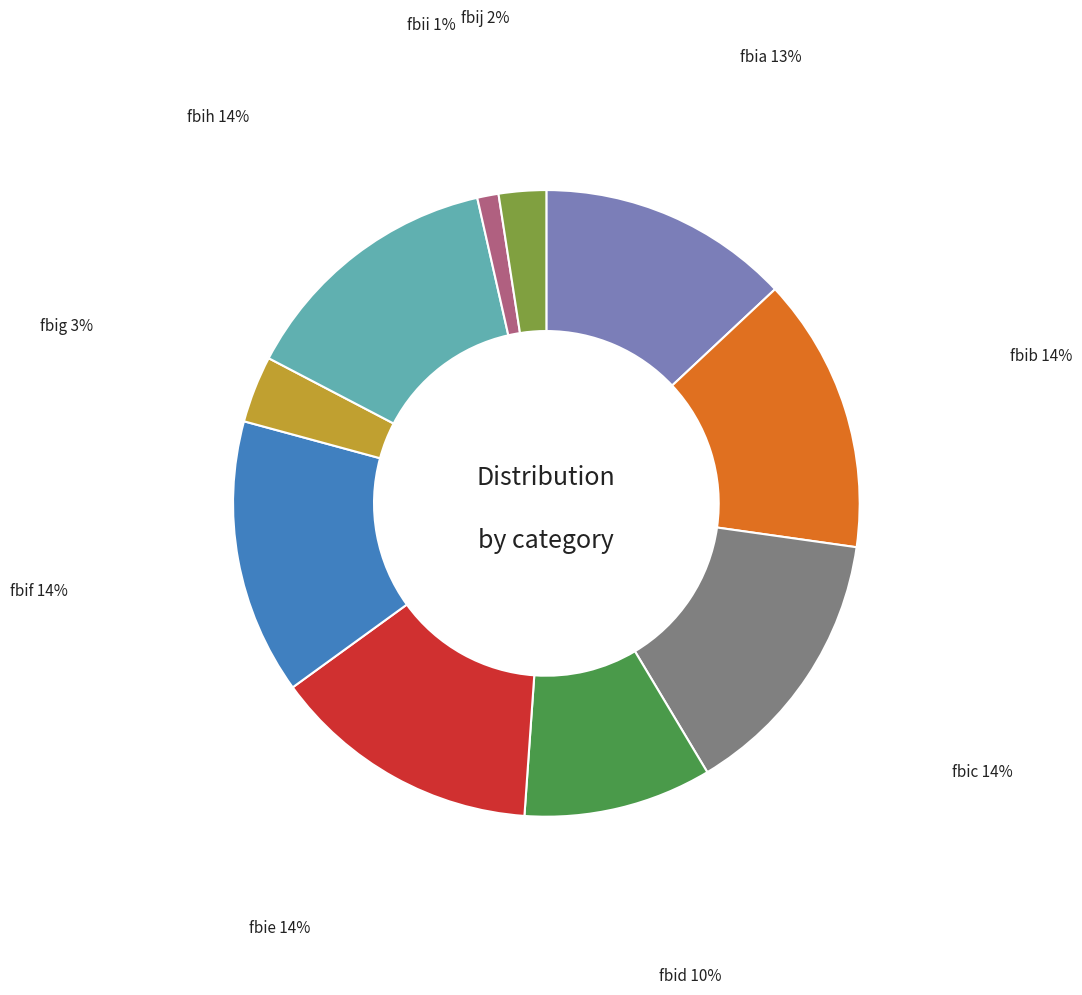

To the nearest percent, what is the average slice percentage?

10%